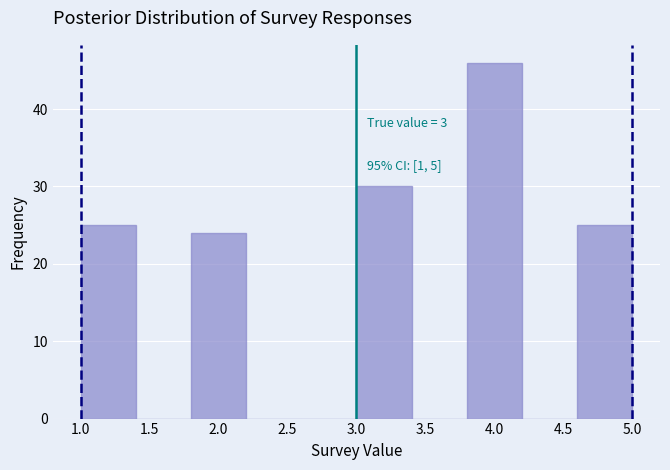

Which range on the x-axis has the tallest bar?

3.8 to 4.2